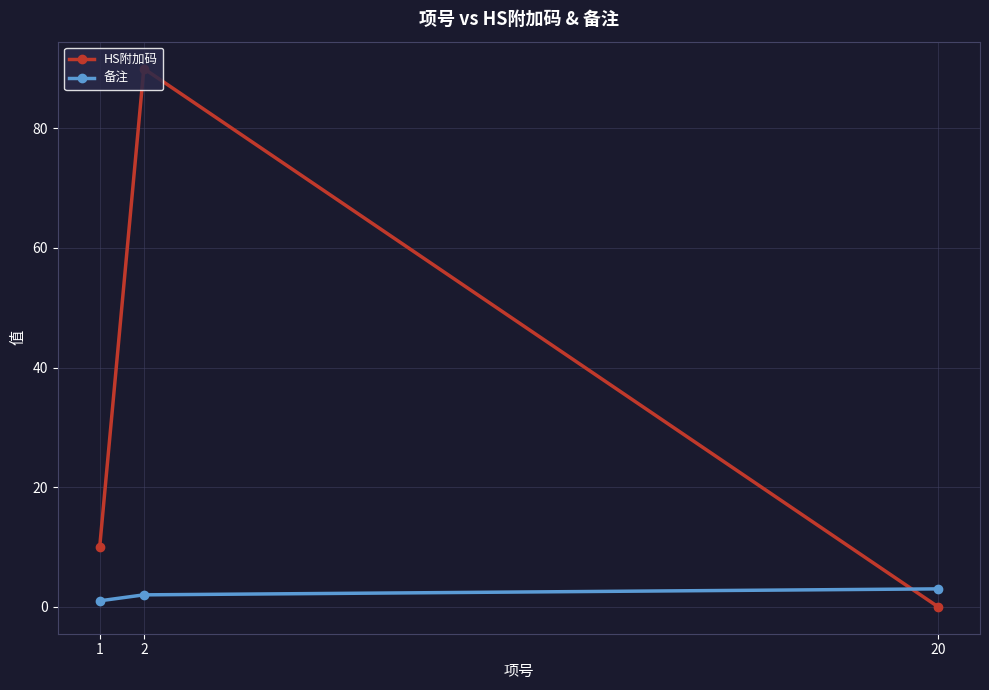

Reading left to right, transcribe all the data shown in this chart.

HS附加码: 10	90	0
备注: 1	2	3